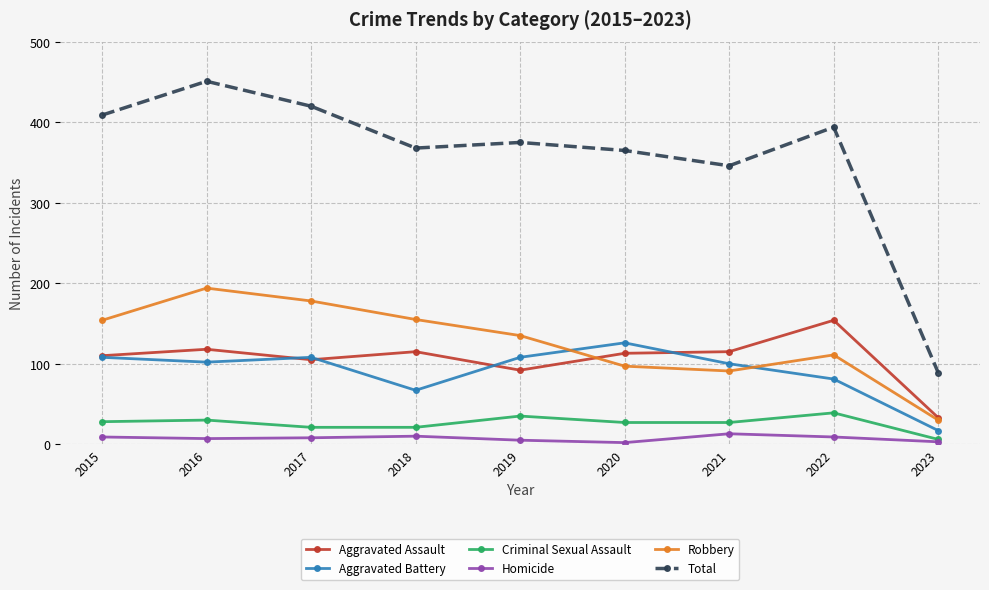

Rank the series by their maximum value, from highest to lowest.

Total, Robbery, Aggravated Assault, Aggravated Battery, Criminal Sexual Assault, Homicide